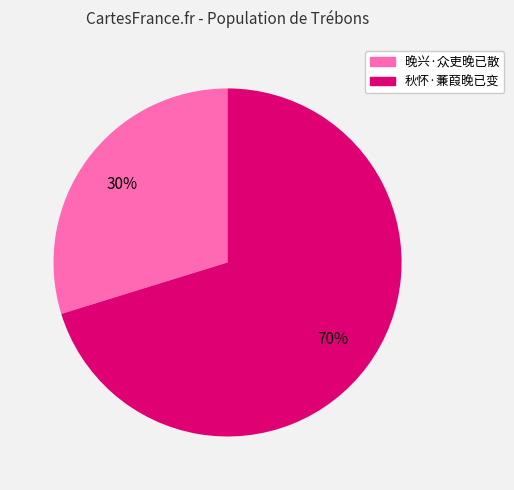

Count the number of slices in the pie.

2